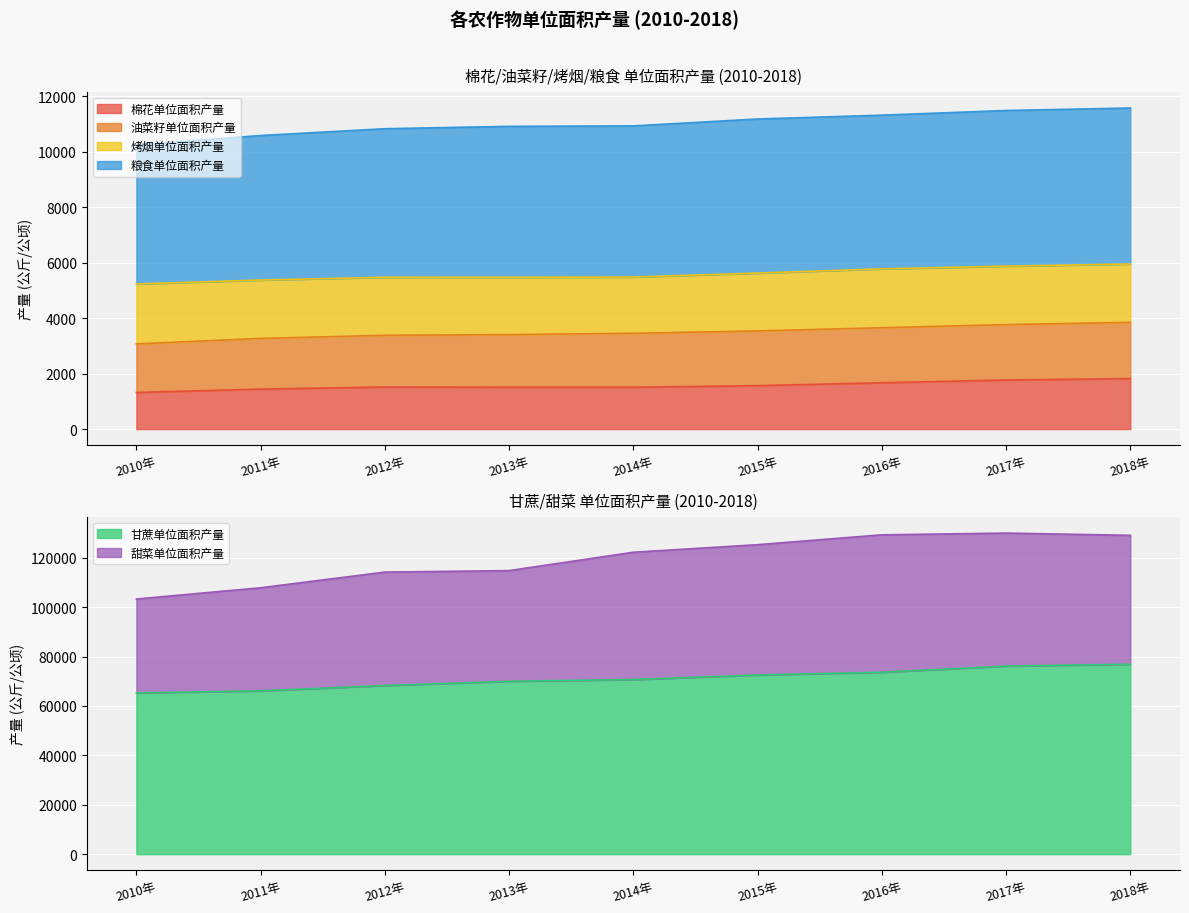

True or false: 油菜籽单位面积产量 has more than 2 points higher than both neighbors.

False